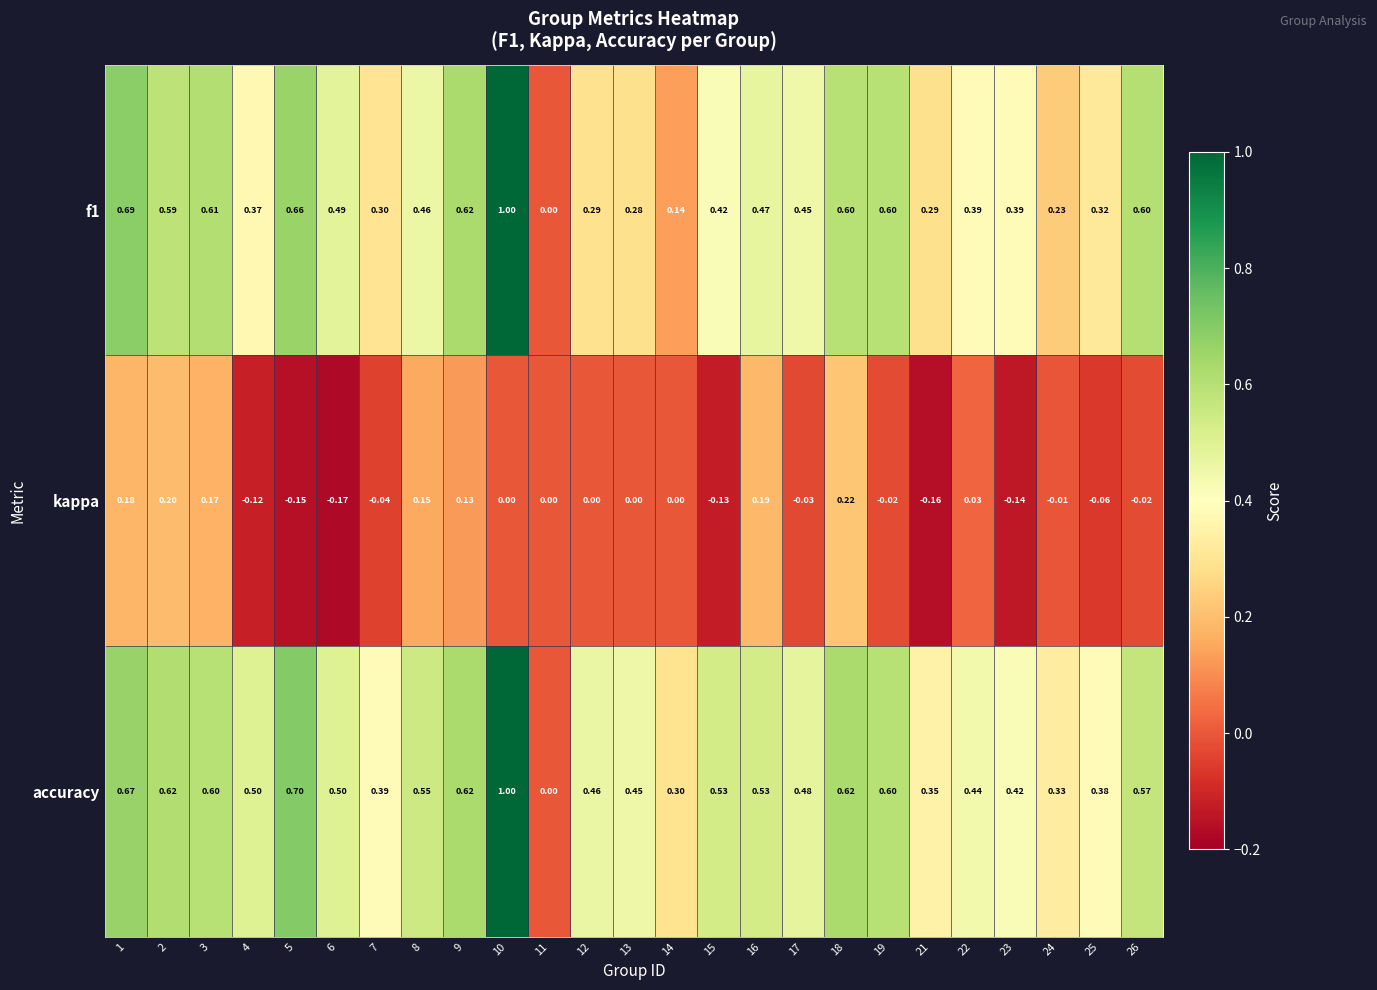

Is the value of f1 at 26 greater than the value of accuracy at 23?

Yes